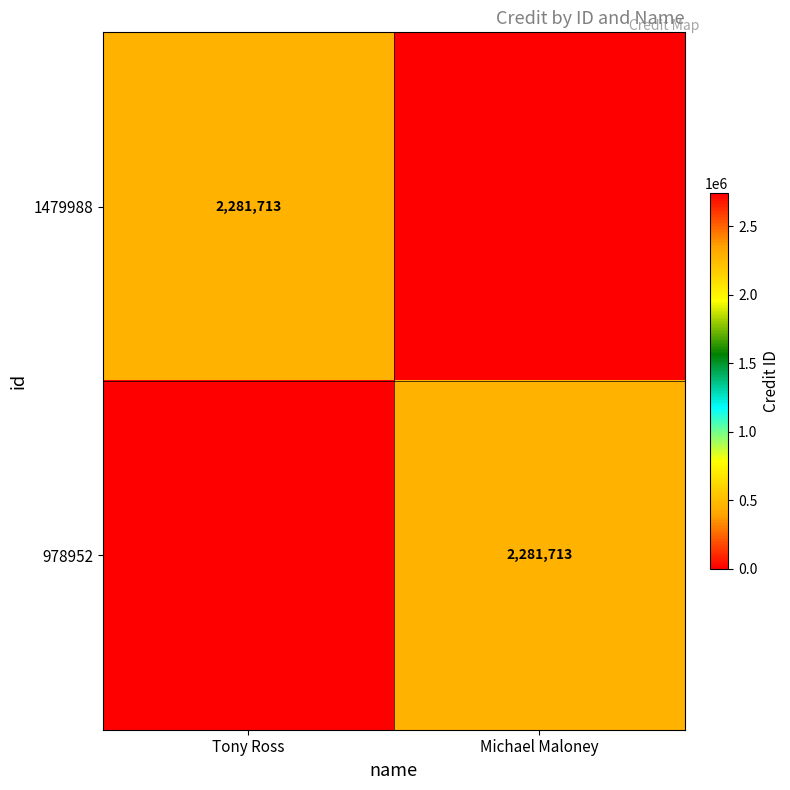

The 1479988 series shows 3617031 at Tony Ross. True or false?

False